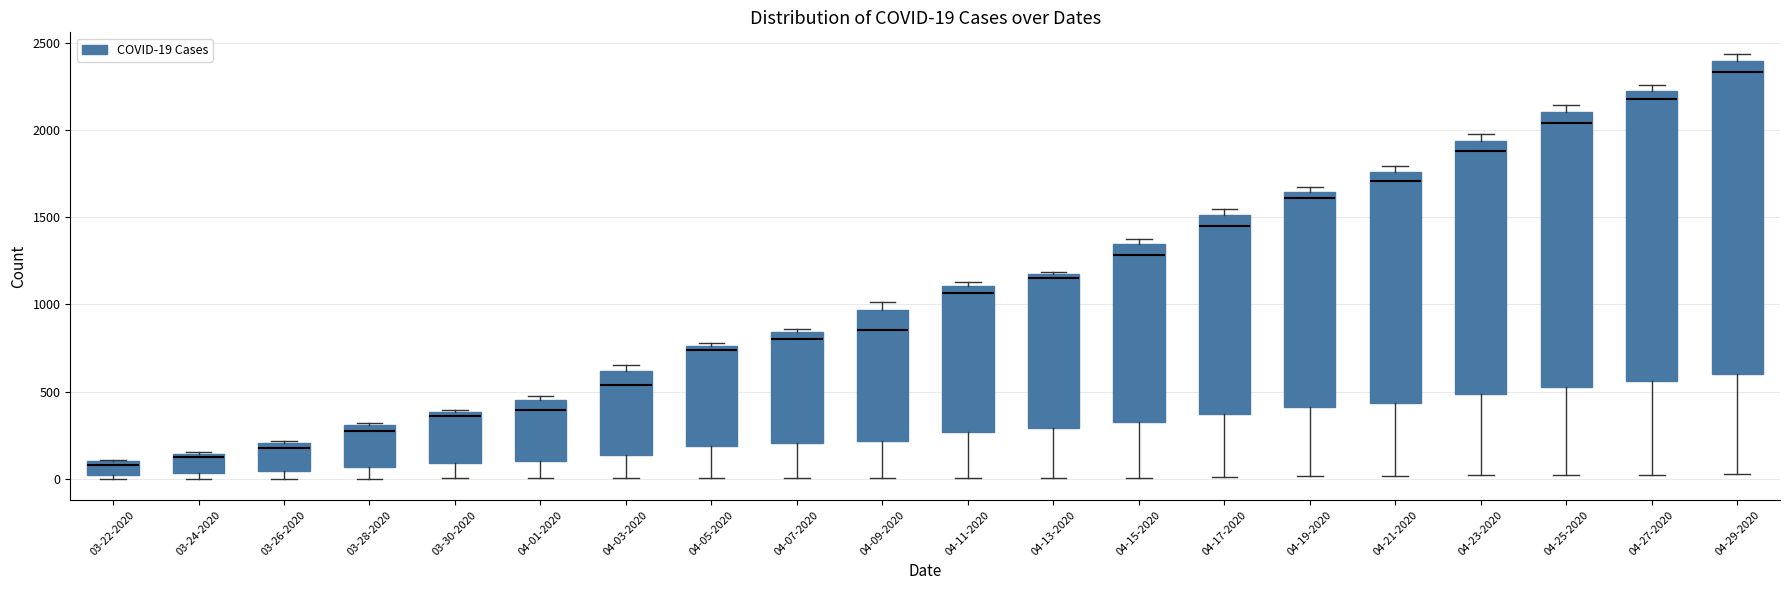

Which box is the tallest, from its lower edge to its upper edge?

04-29-2020